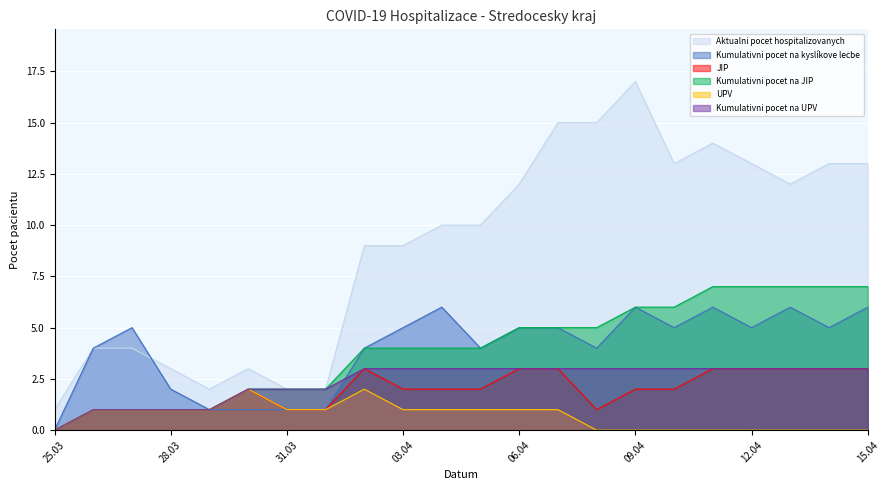

What is the sum of the Kumulativni pocet na JIP values at 01.04.2020 and 13.04.2020?

9